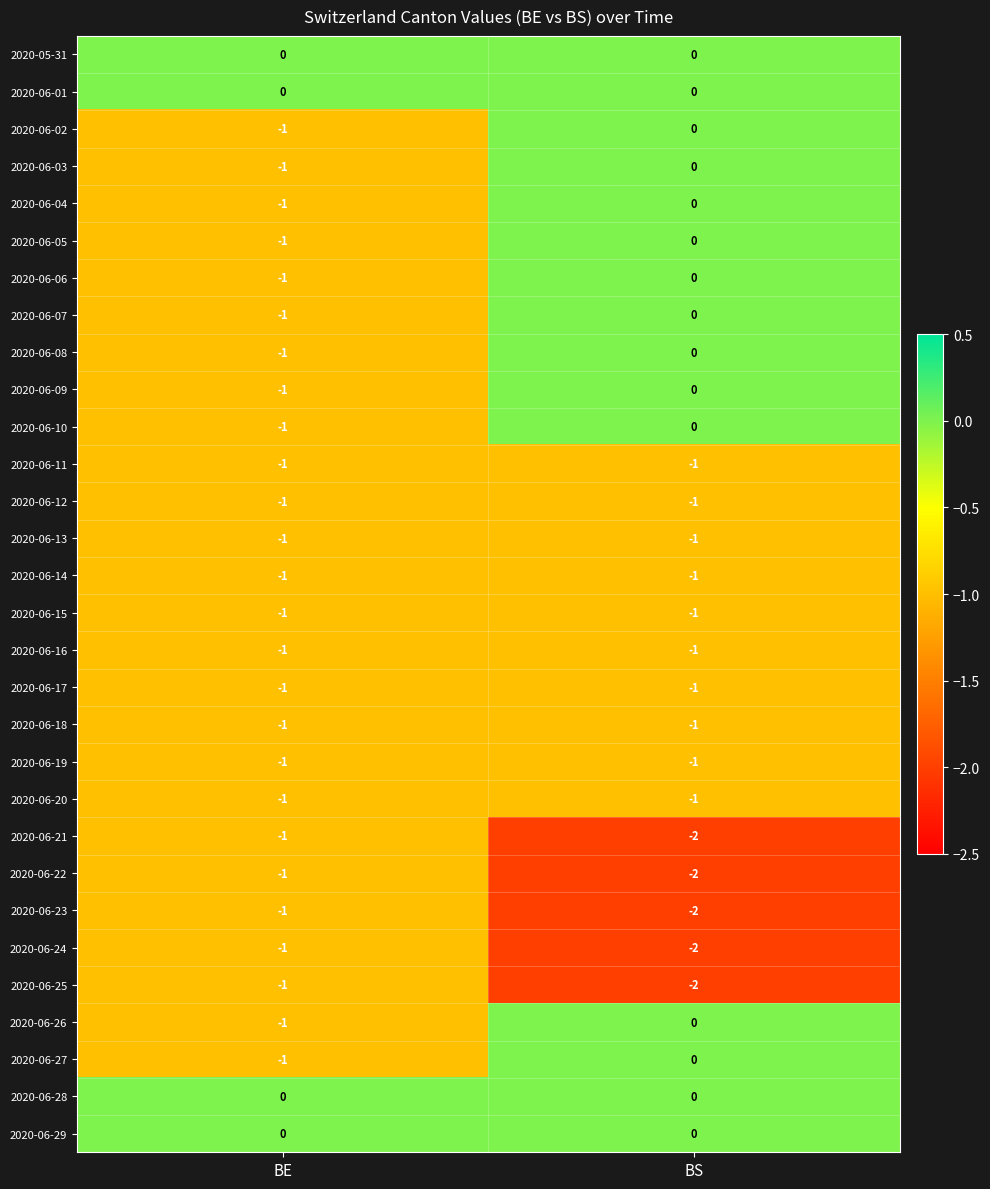

The 2020-06-12 series shows -2 at BS. True or false?

False